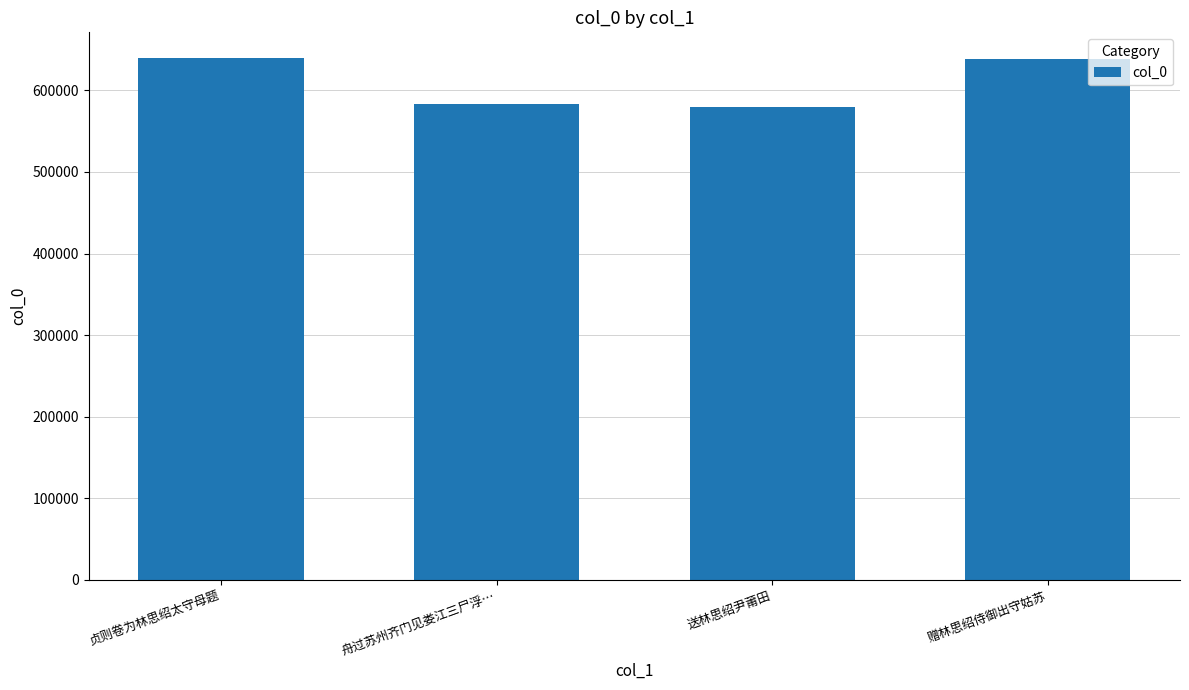

Is it true that the value at 贞则卷为林思绍太守母题 is 639043?

True